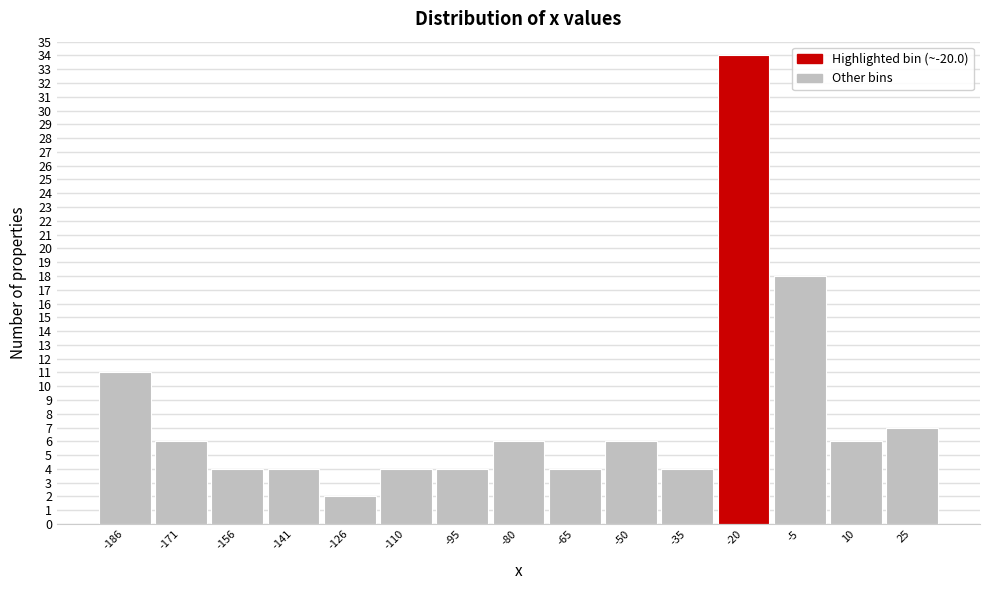

Which range on the x-axis has the tallest bar?

-28 to -12